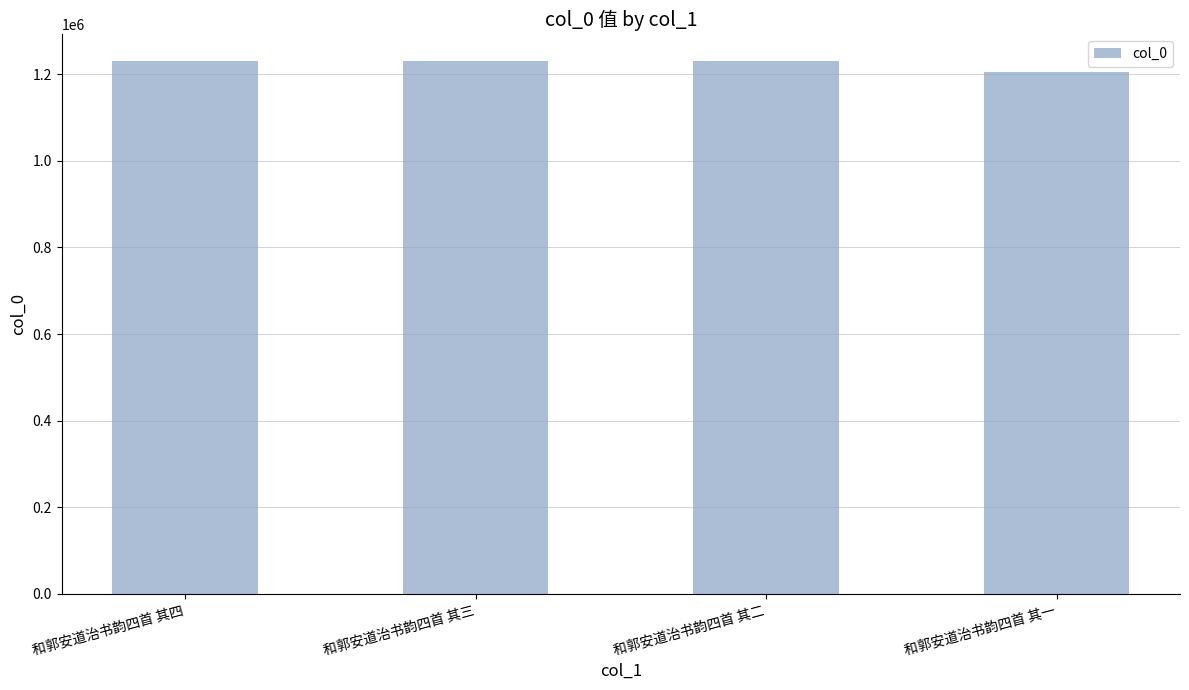

Where does the data first go above 1230133?

和郭安道治书韵四首 其四